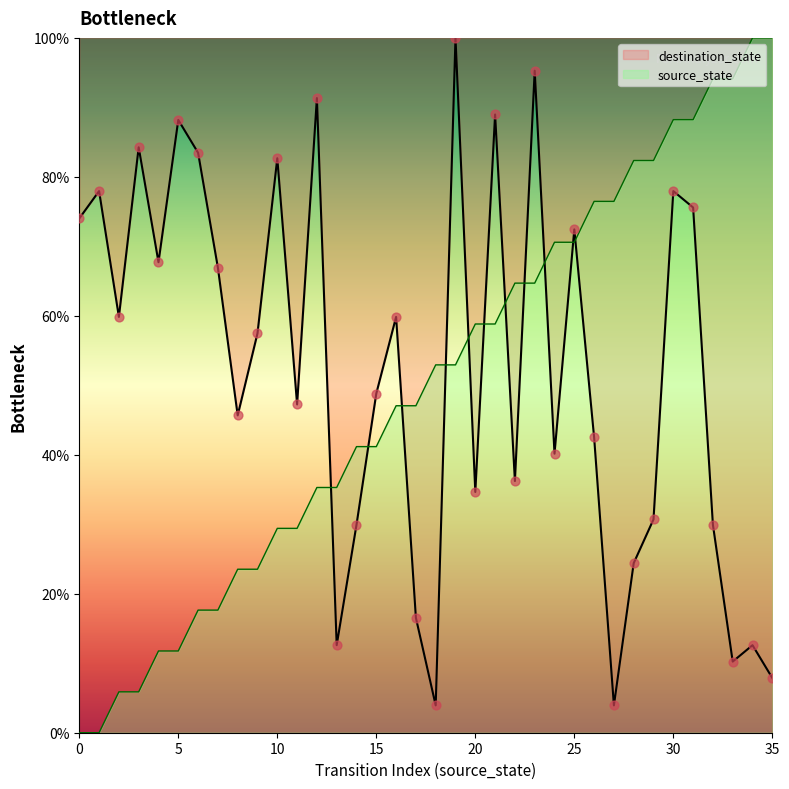

At which category is the sum across all series the highest?

30